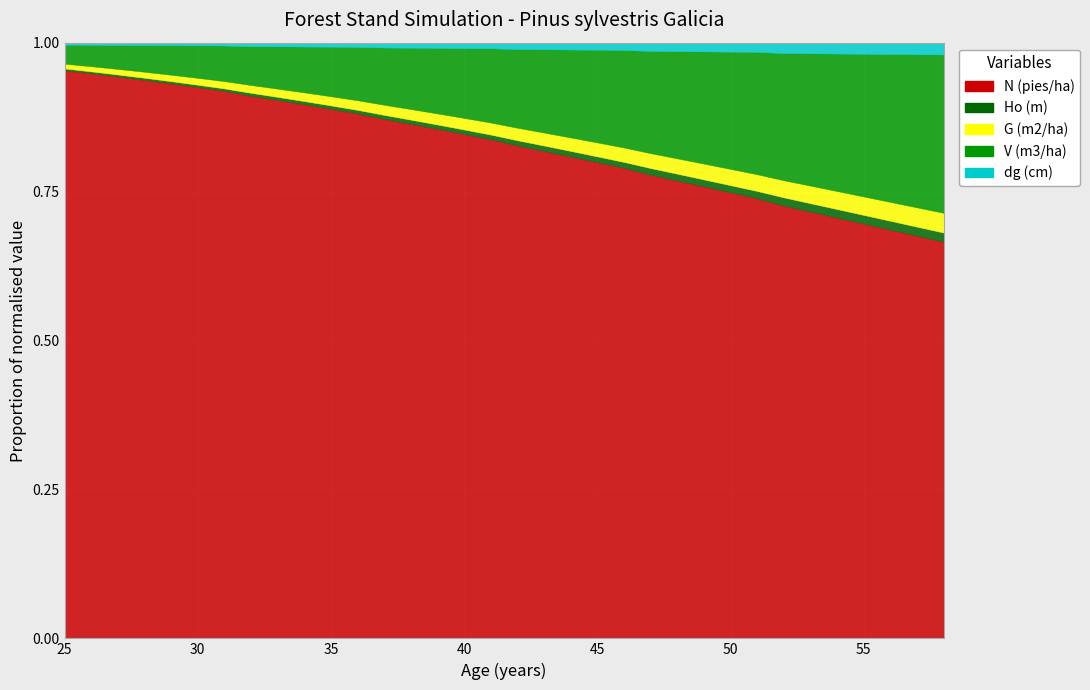

At which label does dg (cm) reach its peak?

58